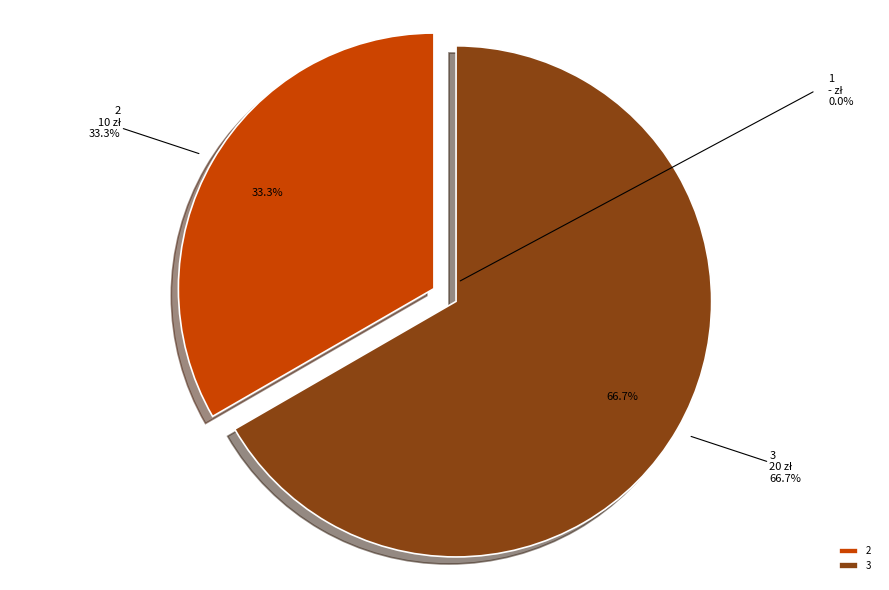

Rank the categories by value from highest to lowest.

3, 2, 1